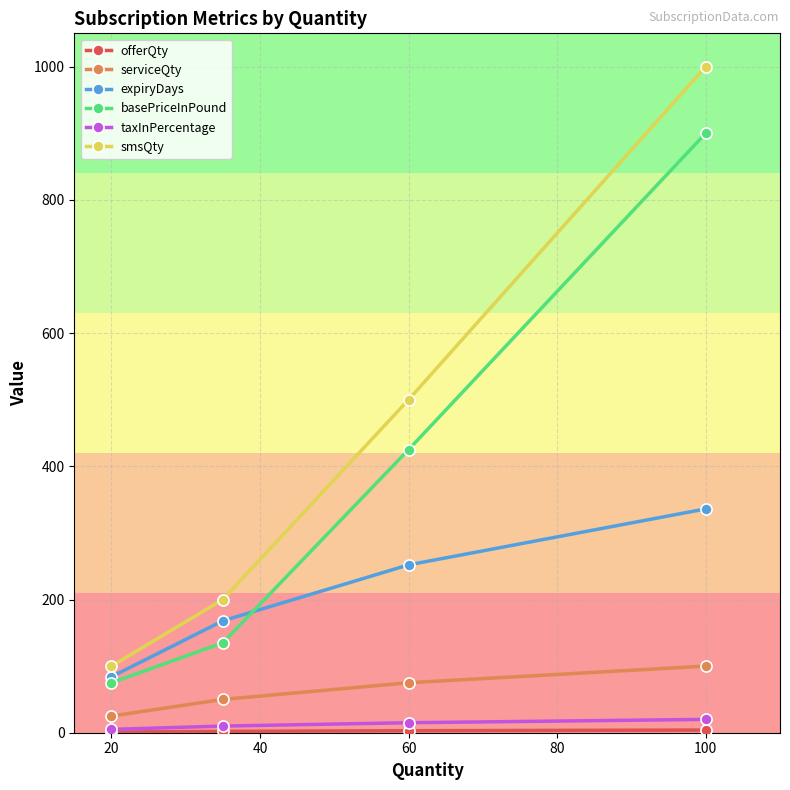

True or false: basePriceInPound and smsQty cross at least once.

False